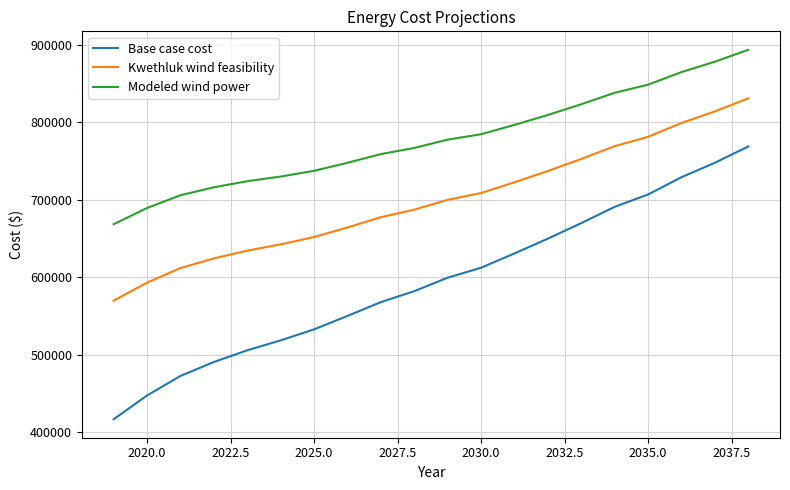

What is the highest value of the Kwethluk wind feasibility series?

831147.7